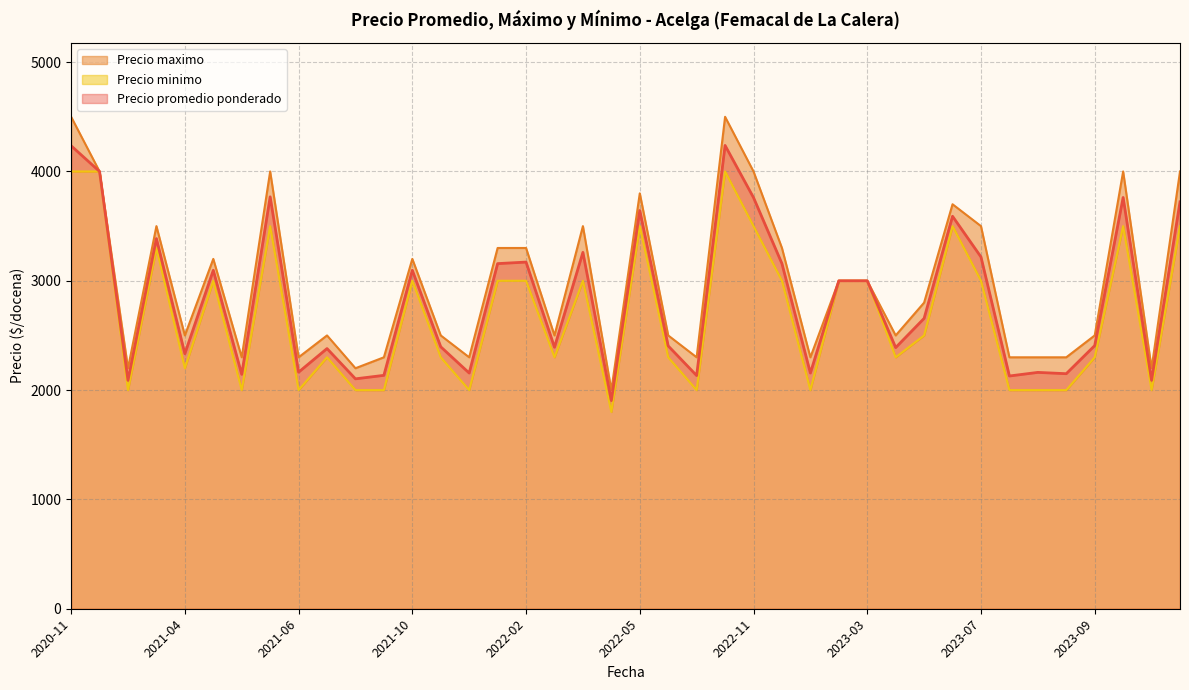

List the series in order of their peak value, highest first.

Precio maximo, Precio promedio ponderado, Precio minimo